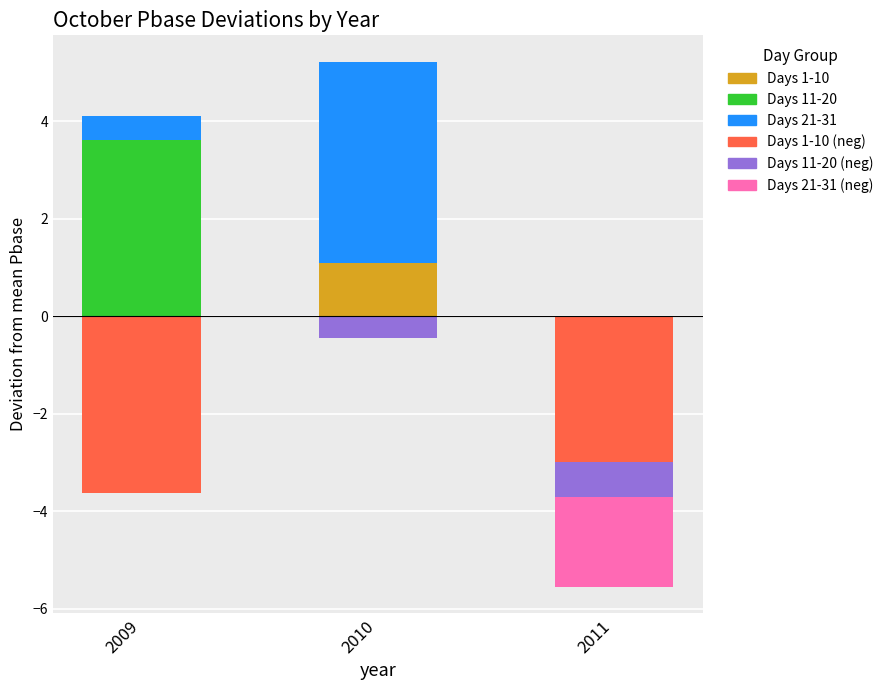

What is the difference between the Days 11-20 values at 2010 and 2009?

3.6